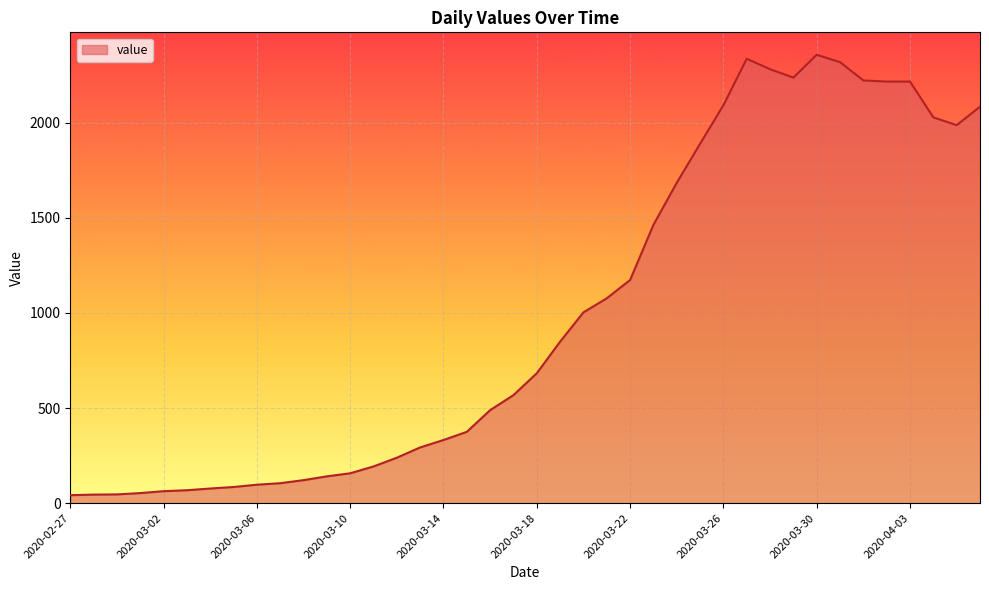

What is the maximum value shown in the chart?

2357